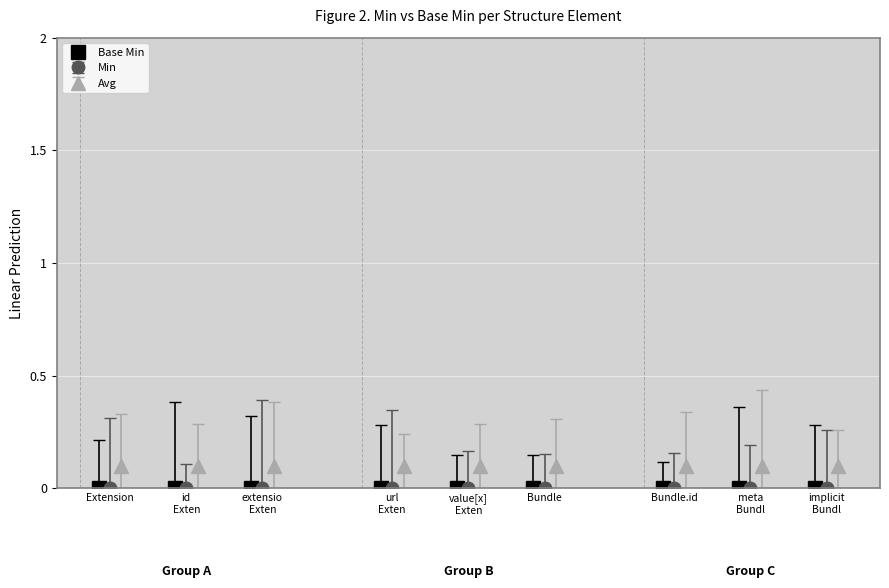

Which category has the highest value in the Base Min series?

Bundle.identifier